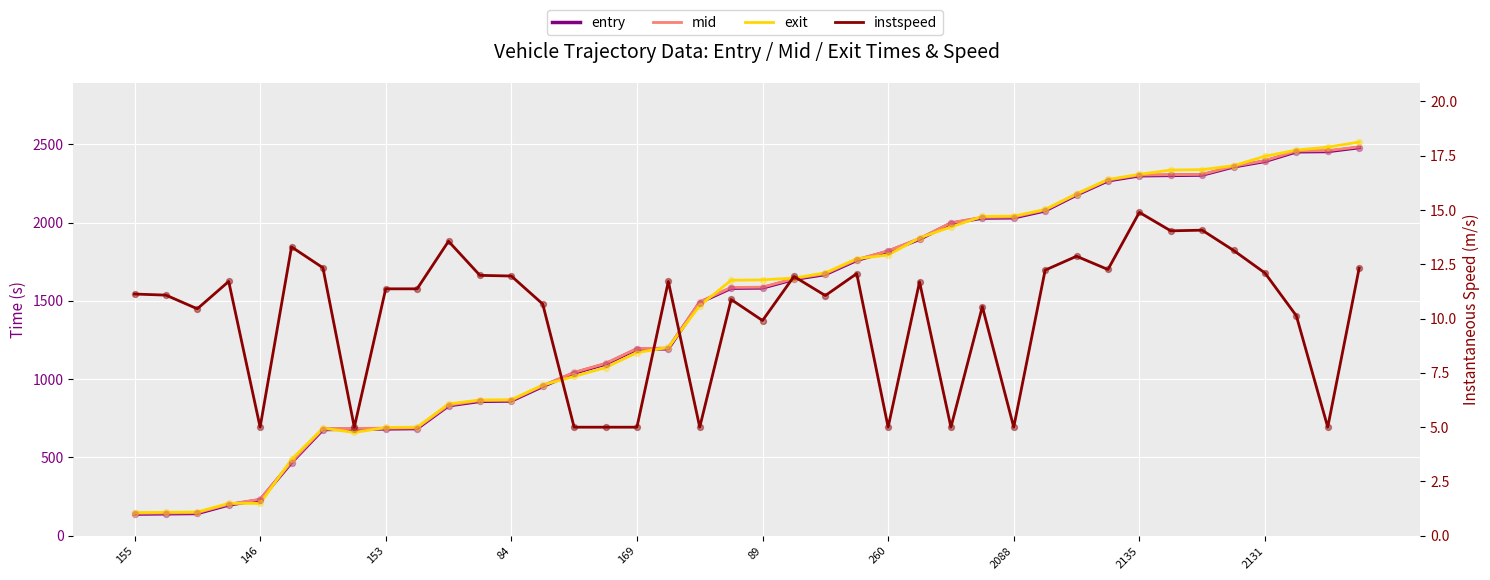

Which series contains the highest Y value?

exit